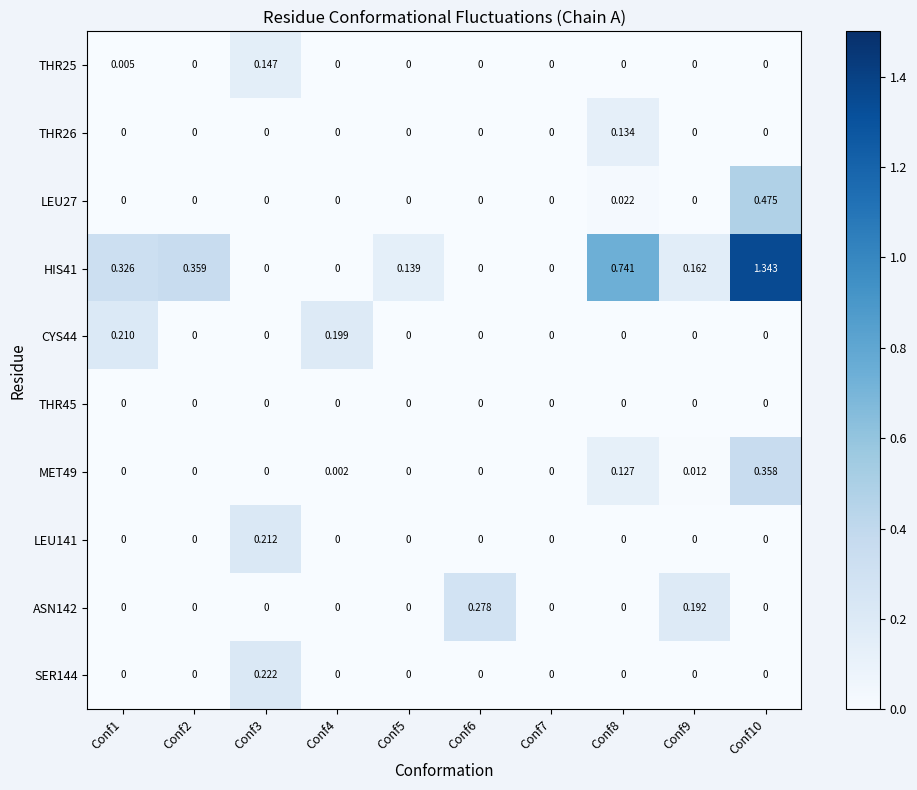

Is the value of HIS41 at Conf10 greater than the value of ASN142 at Conf7?

Yes